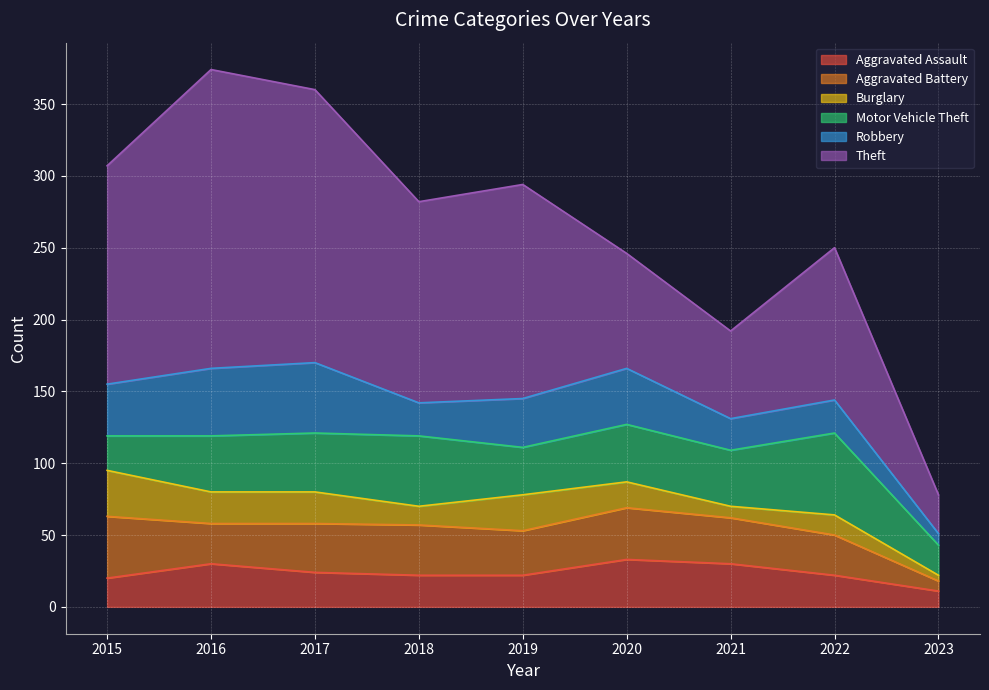

Which category has the highest value across all series?

2016